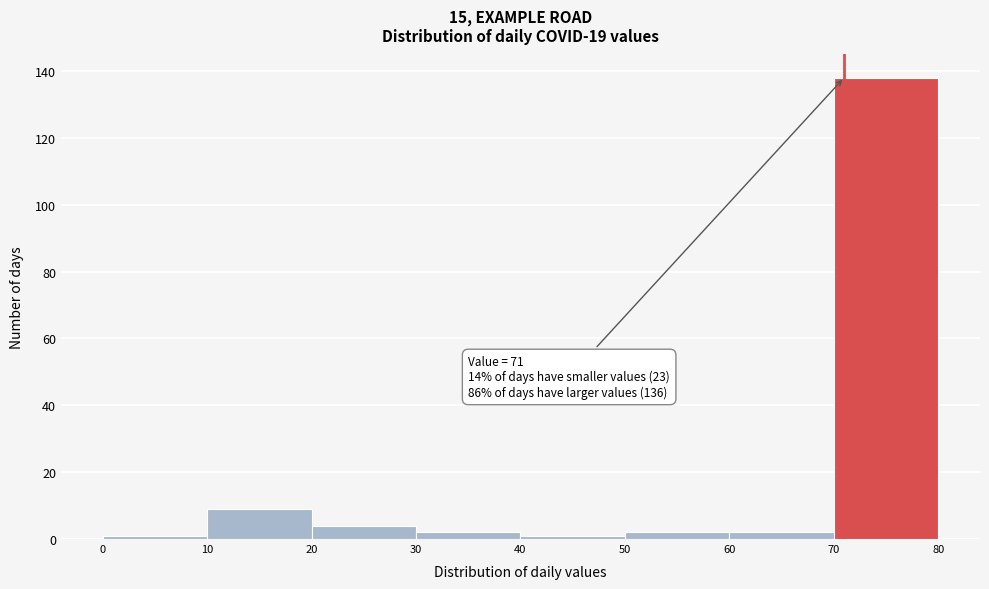

Which range on the x-axis has the tallest bar?

70 to 80